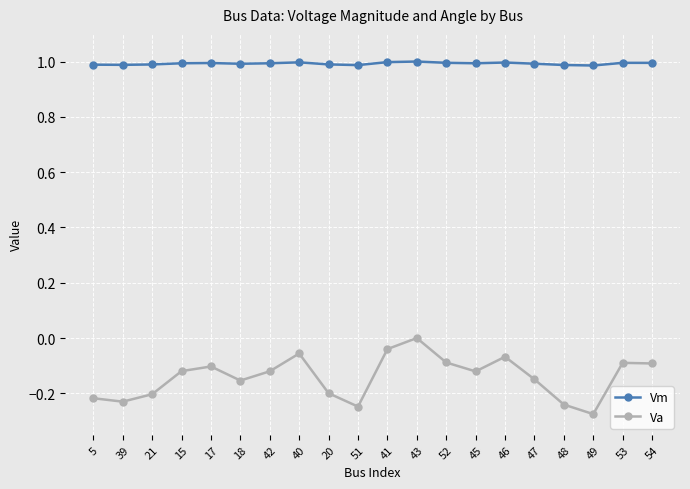

Does the chart display data point markers on the line(s)?

Yes